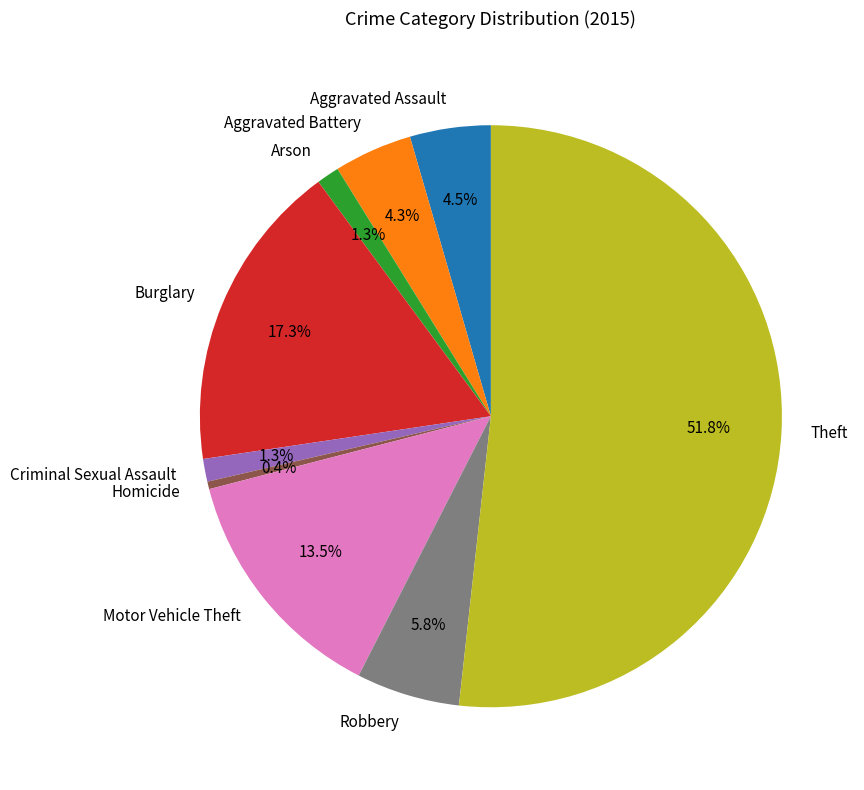

What percentage do Motor Vehicle Theft and Theft together represent?

65.2%